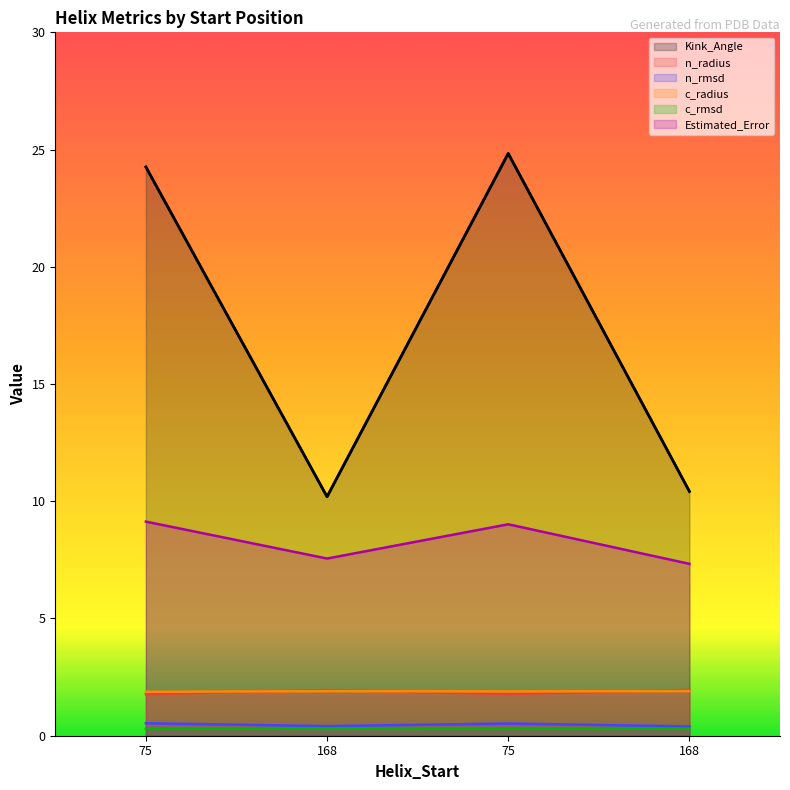

What is the sum of all Kink_Angle values?

69.7